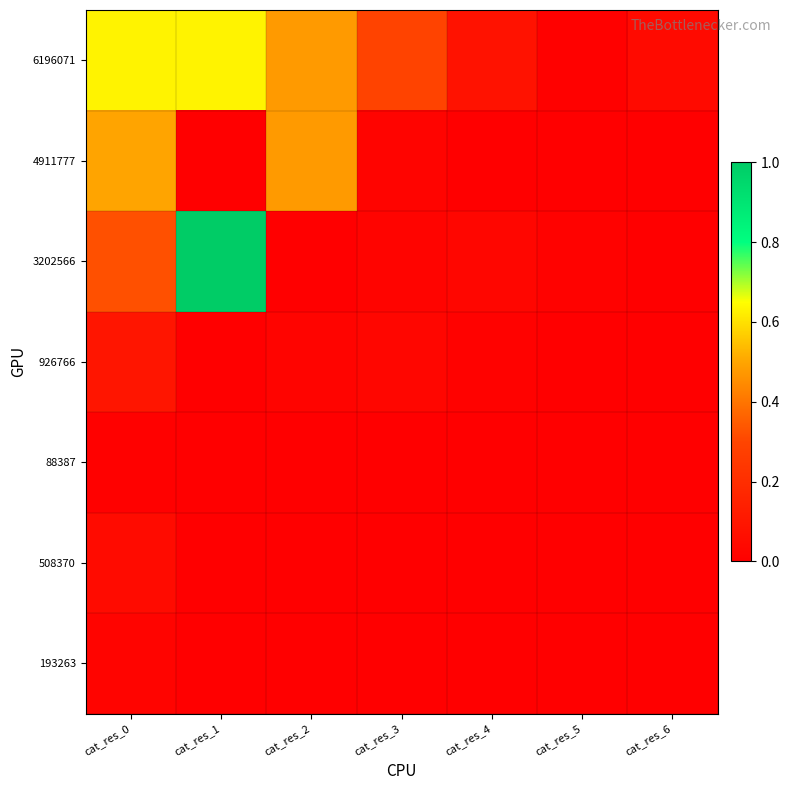

Which has a higher value, cat_res_6 or cat_res_3?

cat_res_3